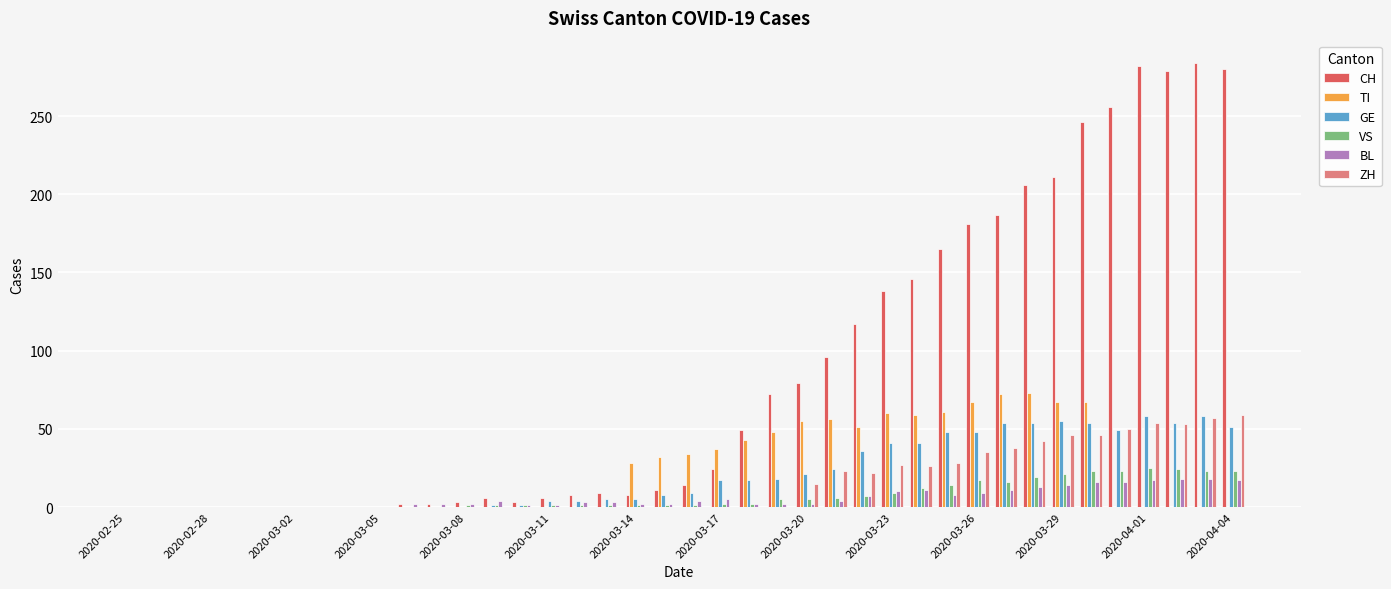

Which series has the largest total across all categories?

CH